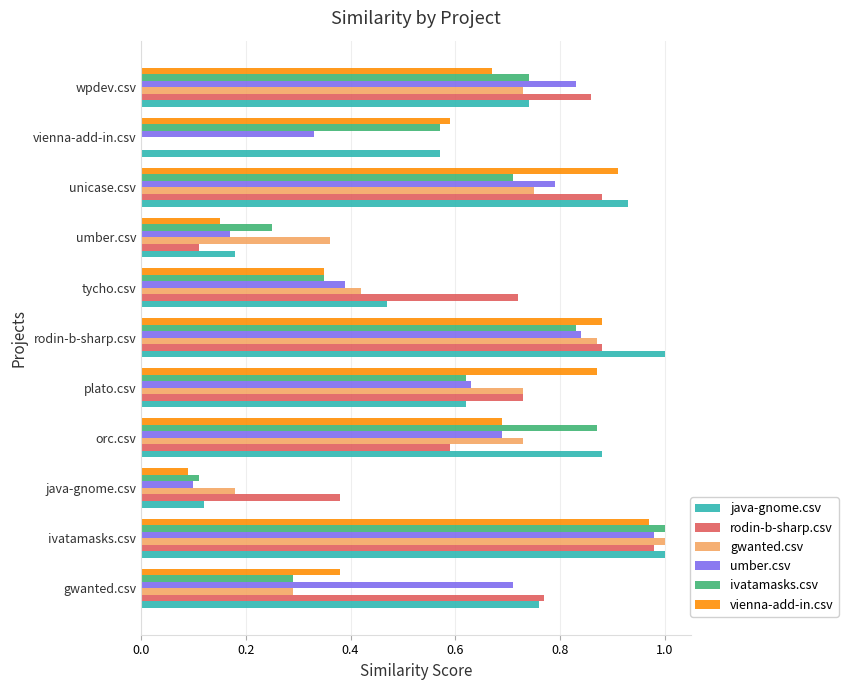

What is the sum of the ivatamasks.csv values at gwanted.csv and orc.csv?

1.2